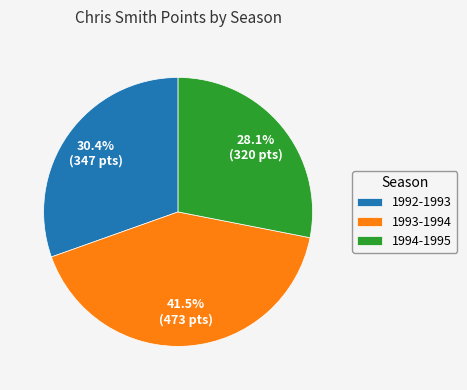

To the nearest percent, what is the combined percentage of 1993-1994 and 1992-1993?

72%